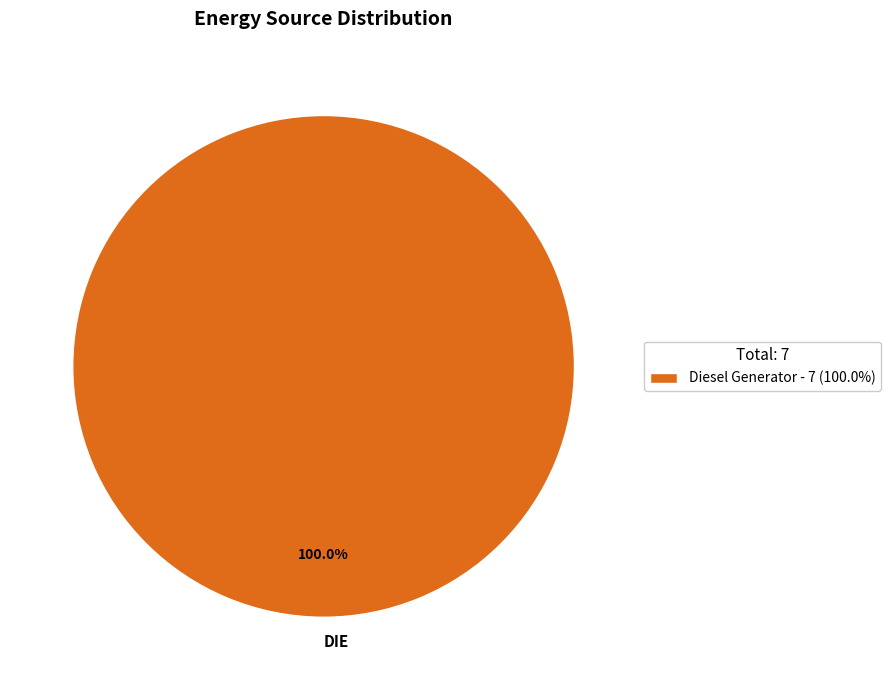

Does any single category account for the majority?

Yes